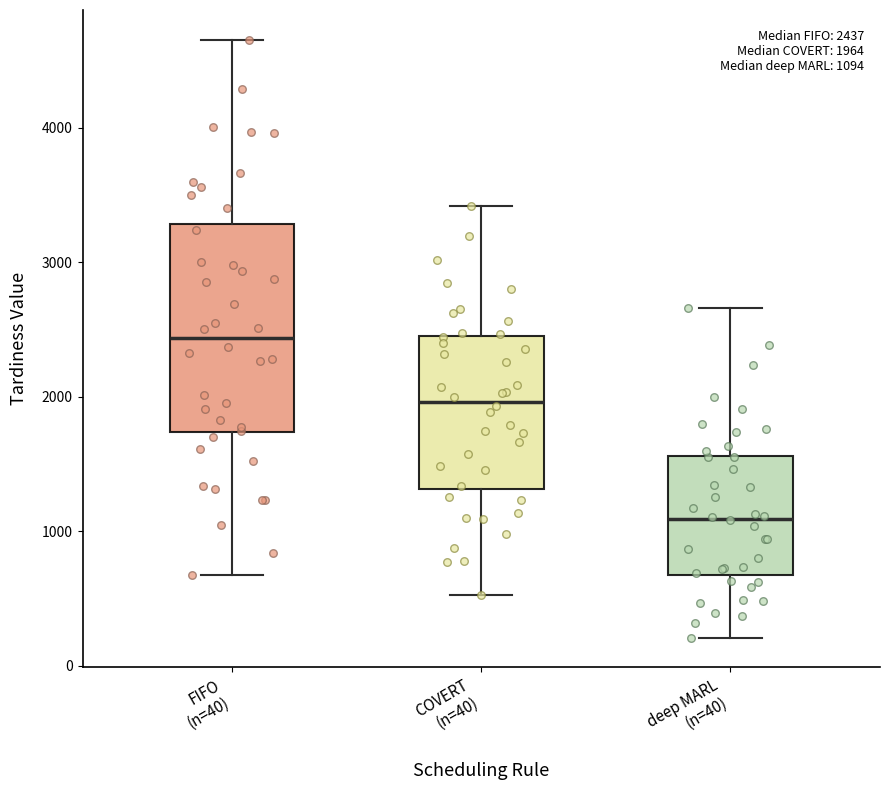

Which box has the highest median line?

FIFO (n=40)